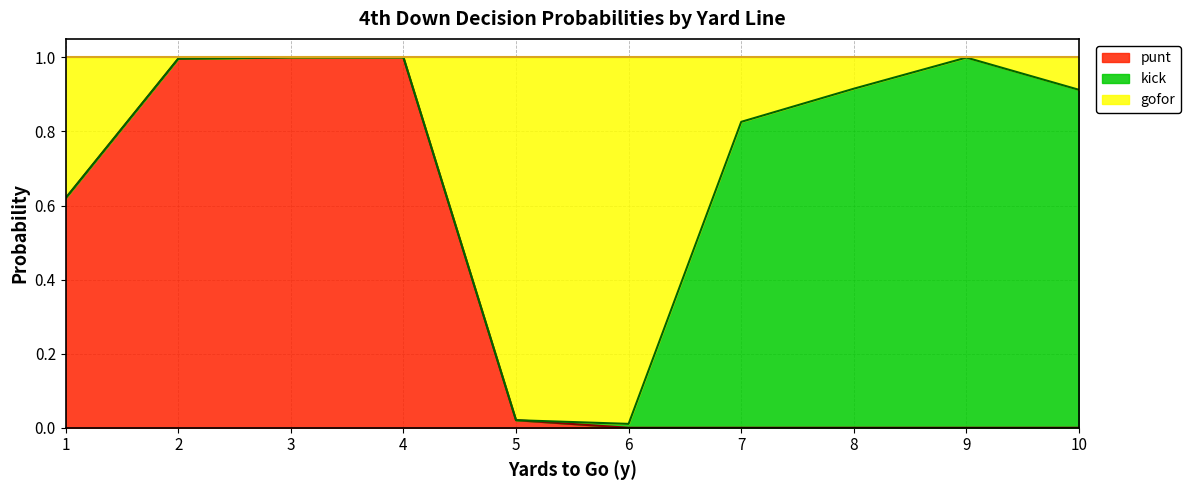

Which label corresponds to the largest value in the chart?

3